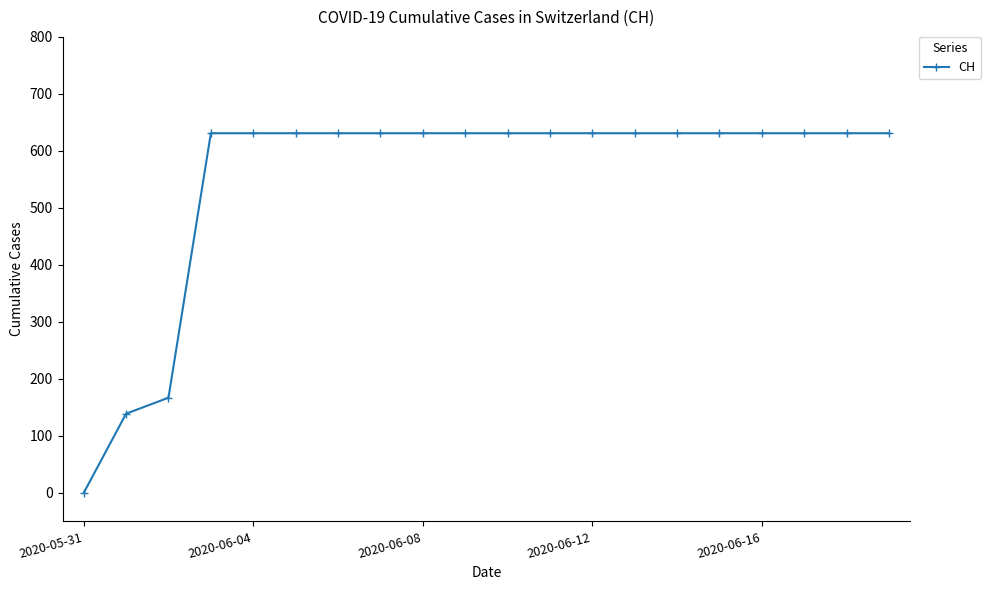

What is the average value?

552